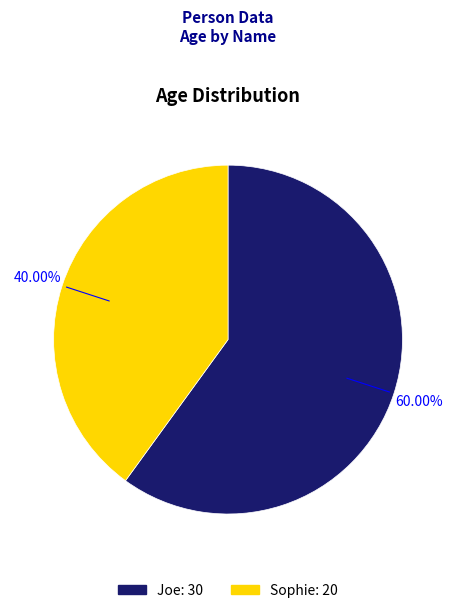

Does Joe represent more than half of the total?

Yes